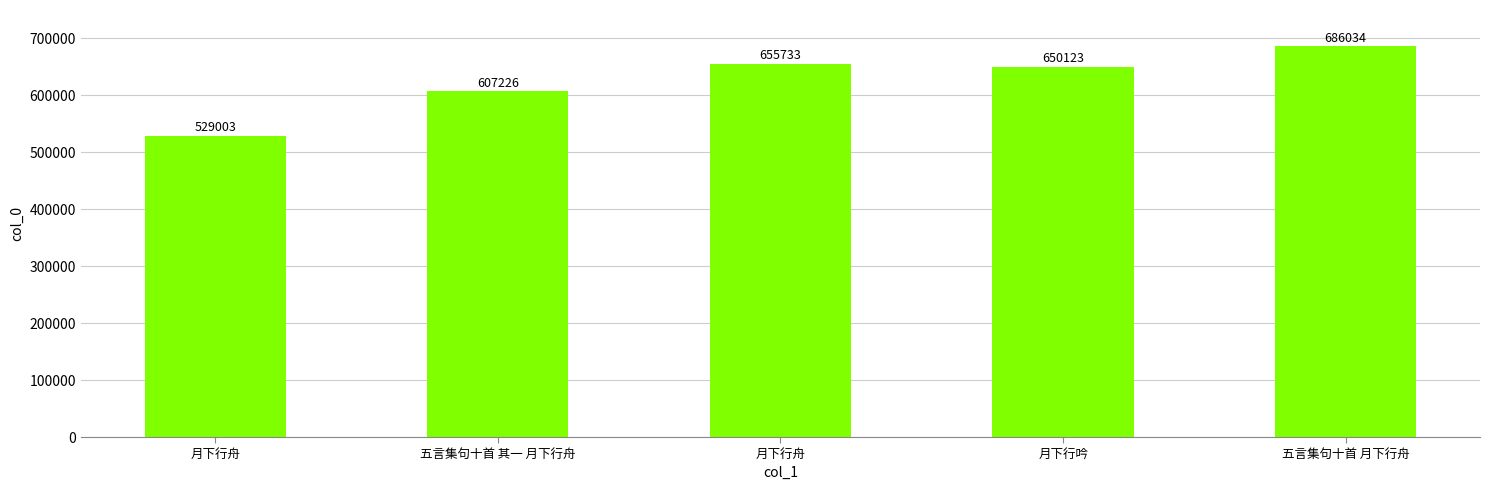

What is the average value?

625624